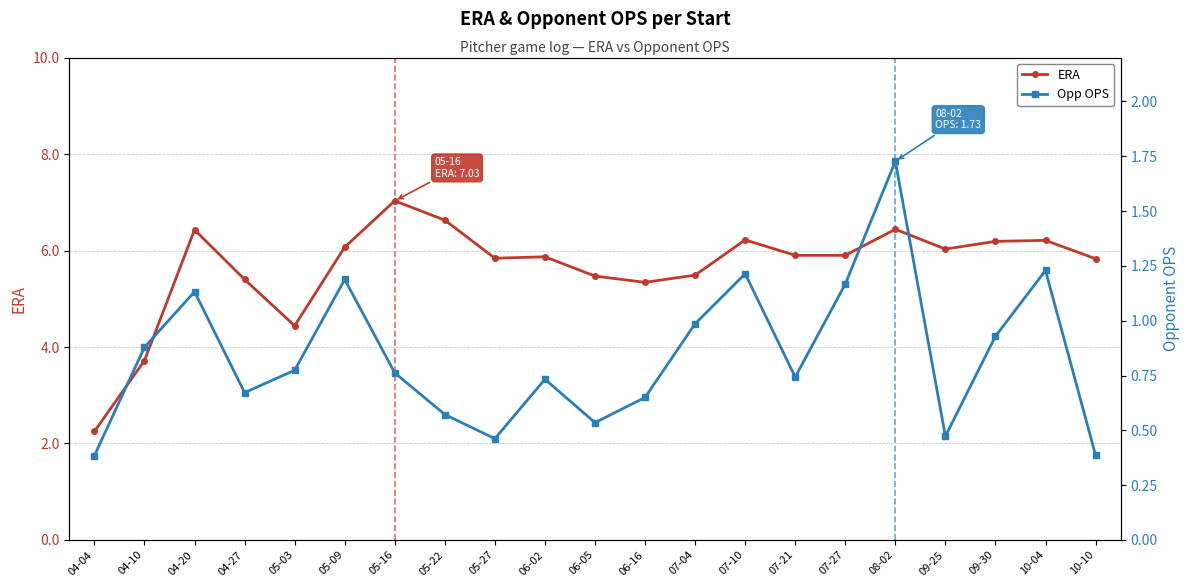

Reading left to right, transcribe all the data shown in this chart.

ERA: 2.2	3.7	6.4	5.4	4.4	6.1	7.0	6.6	5.8	5.9	5.5	5.3	5.5	6.2	5.9	5.9	6.4	6.0	6.2	6.2	5.8
Opp OPS: 0.4	0.9	1.1	0.7	0.8	1.2	0.8	0.6	0.5	0.7	0.5	0.7	1.0	1.2	0.7	1.2	1.7	0.5	0.9	1.2	0.4